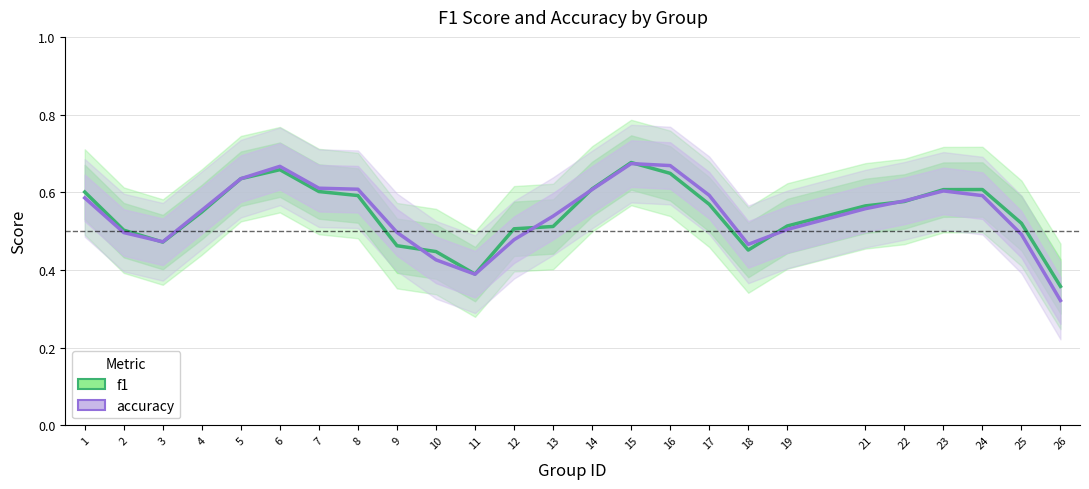

At which label does f1 reach its peak?

15